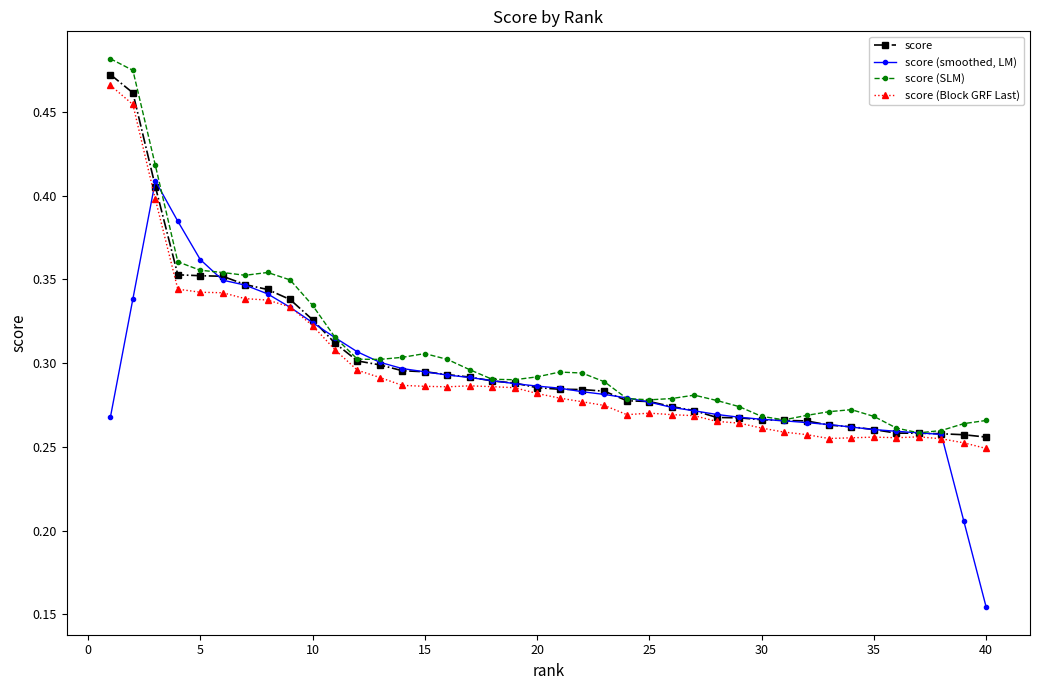

List the series in order of their overall mean, lowest first.

score (smoothed, LM), score (Block GRF Last), score, score (SLM)